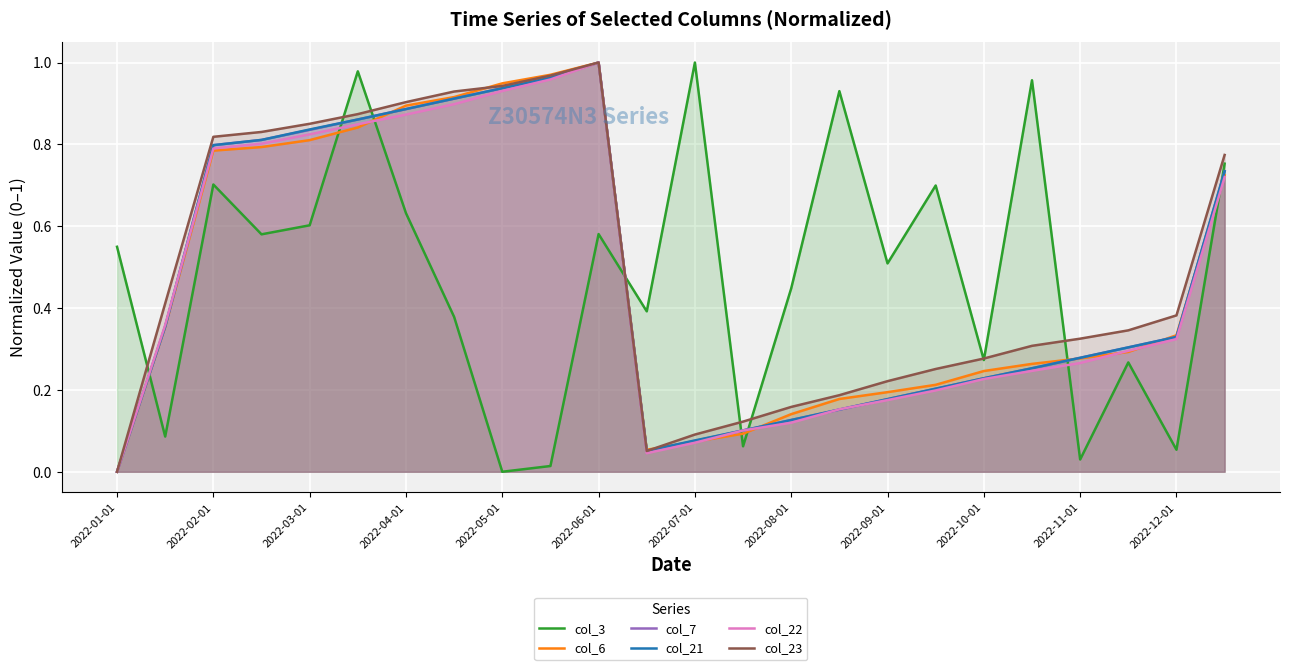

How many values in the col_22 series exceed 0?

23